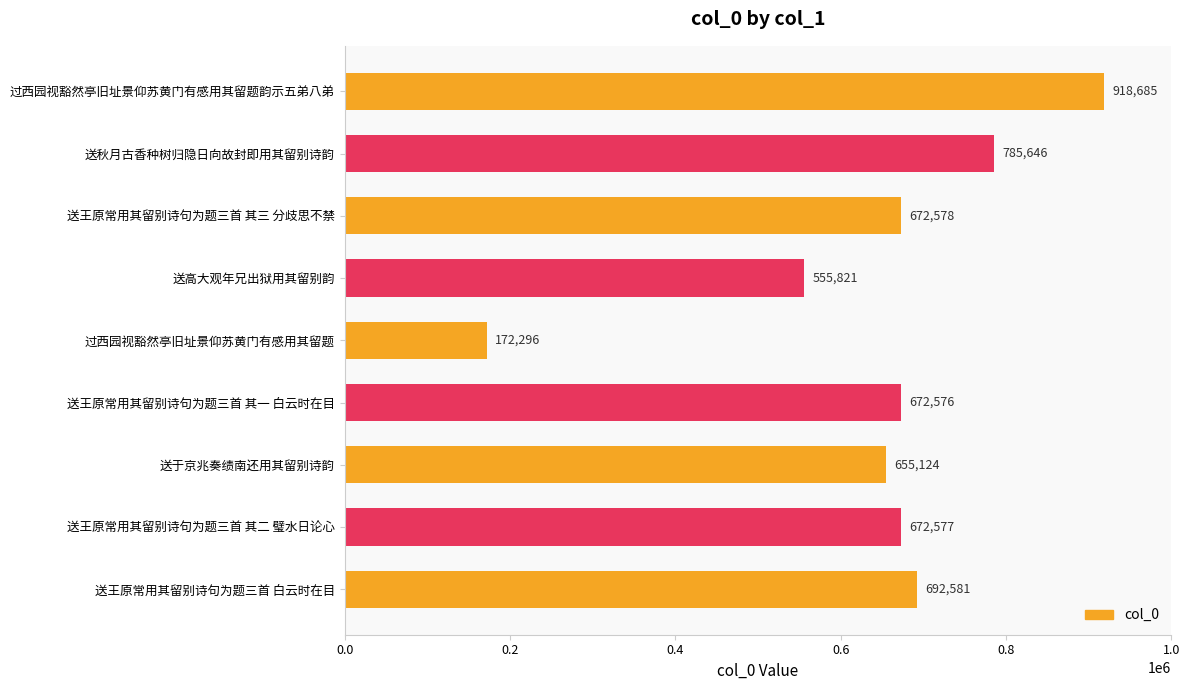

What is the minimum value shown in the chart?

172296